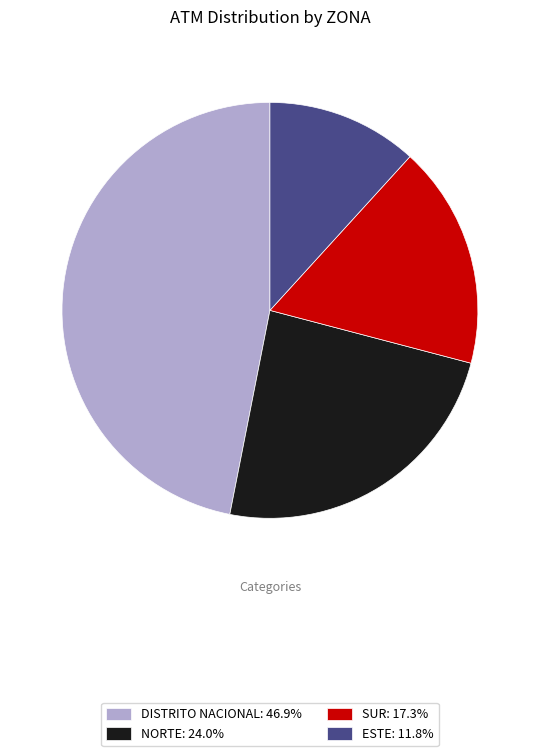

Which slice is the largest?

DISTRITO NACIONAL